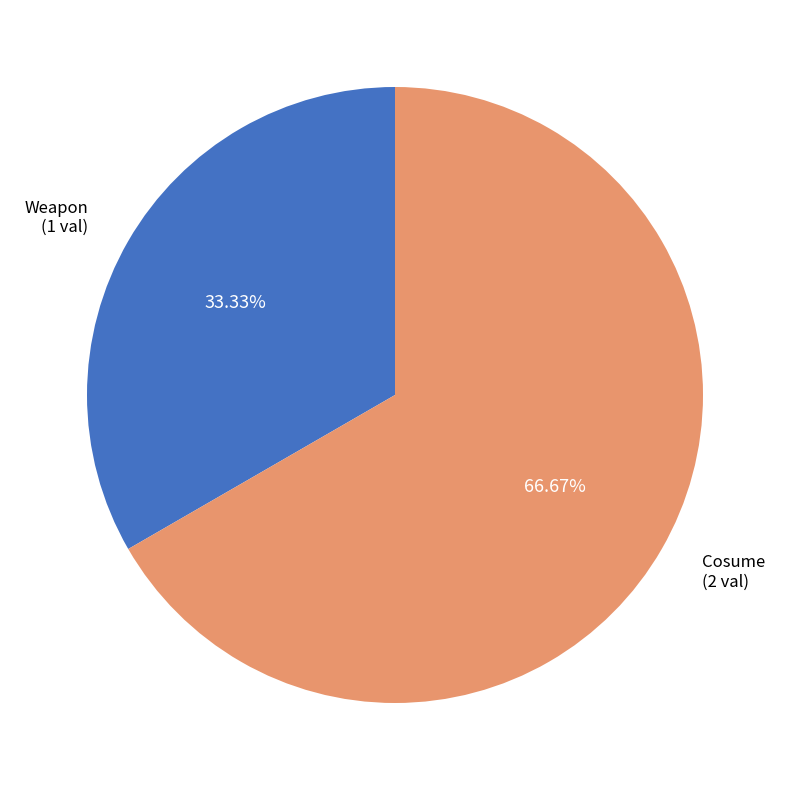

What percentage is NOT represented by Weapon?

66.7%